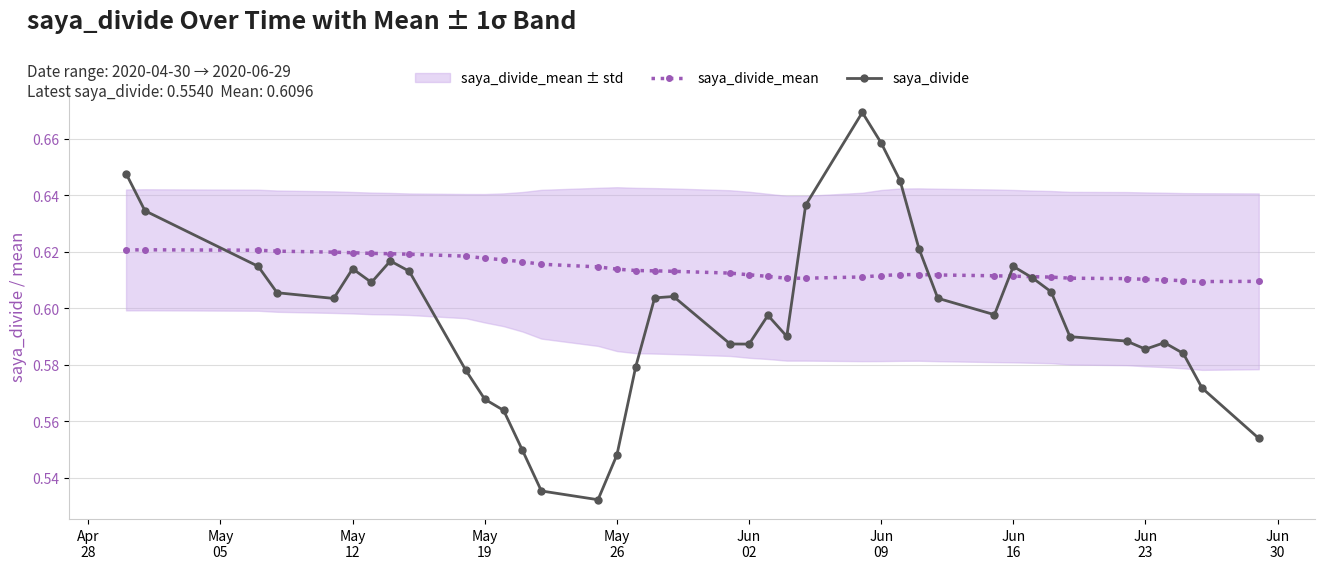

Count the saya_divide_mean values in the range 0 to 1.

40